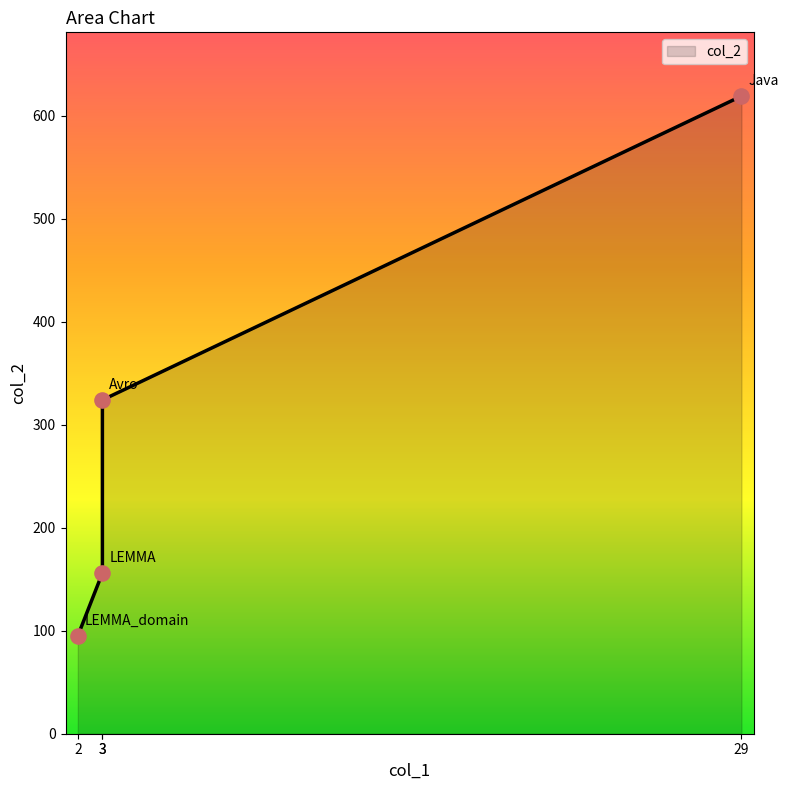

Which has a higher value, LEMMA_domain or Avro?

Avro